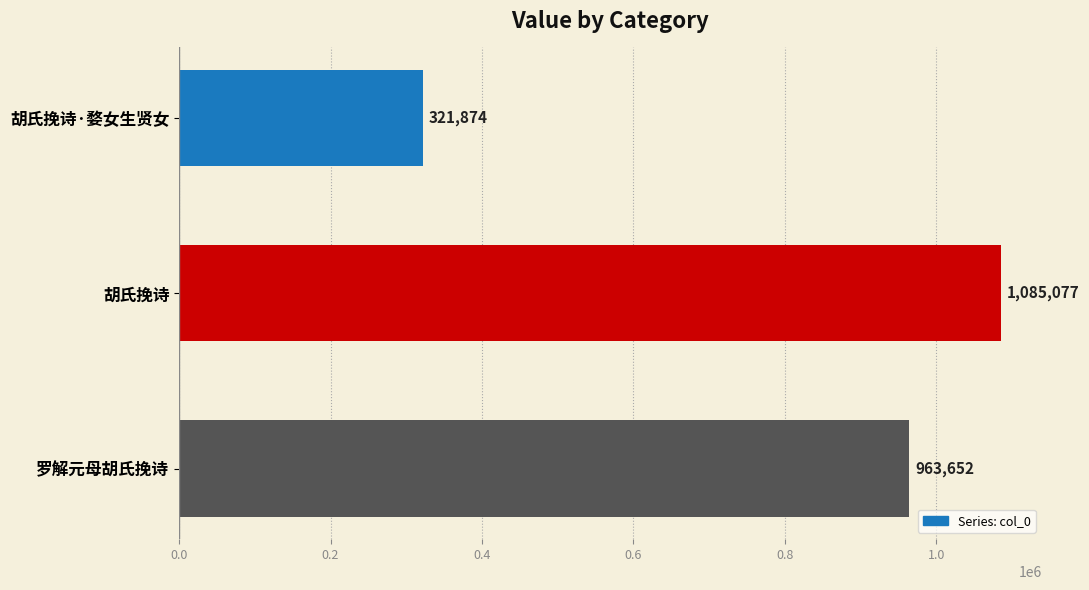

How many bars are there in total?

3